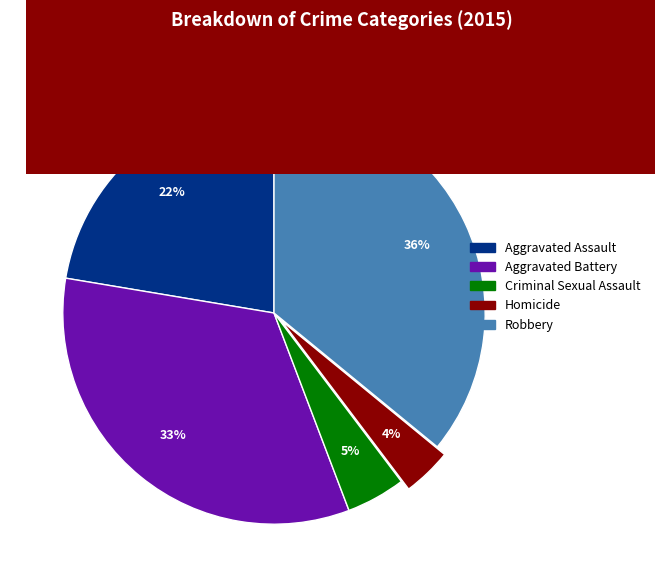

What percentage is the Robbery slice, to the nearest percent?

36%